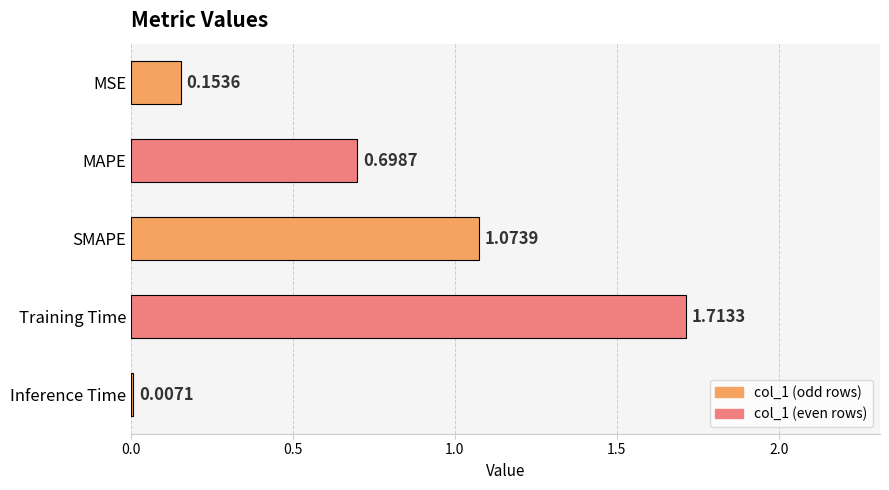

What is the difference between the values at MSE and MAPE?

0.5